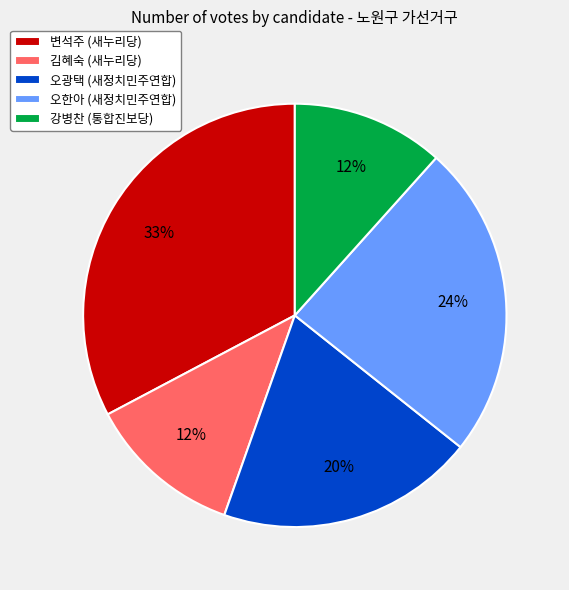

Is the sum of 강병찬 (통합진보당) and 오한아 (새정치민주연합) greater than half?

No